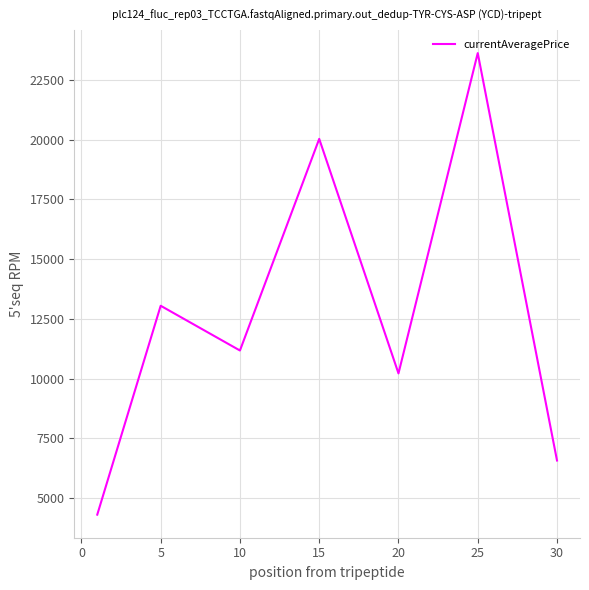

How many lines are shown in the chart?

1